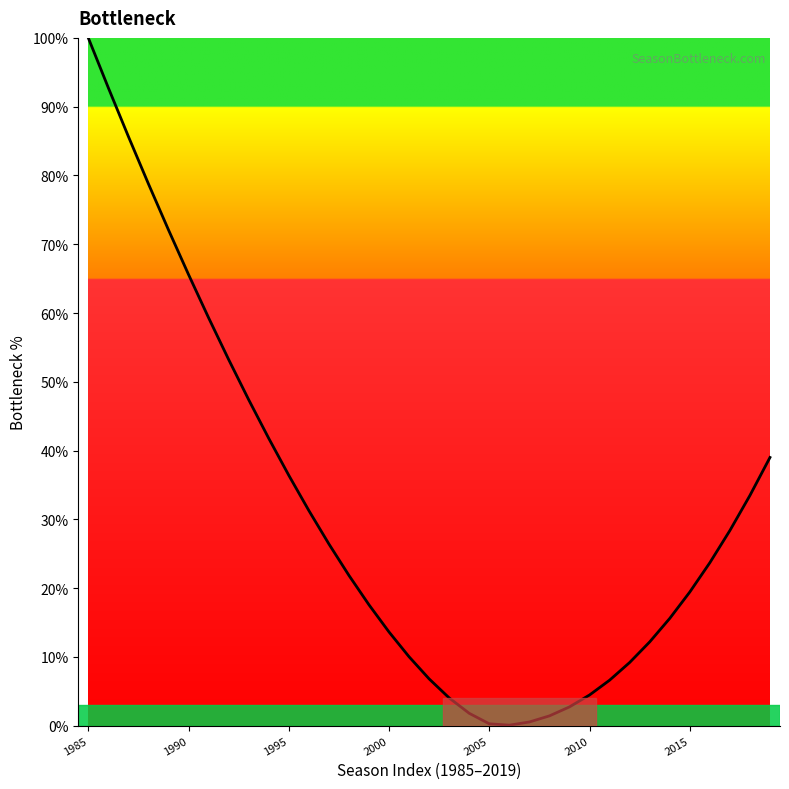

What is the maximum value shown in the chart?

100.0